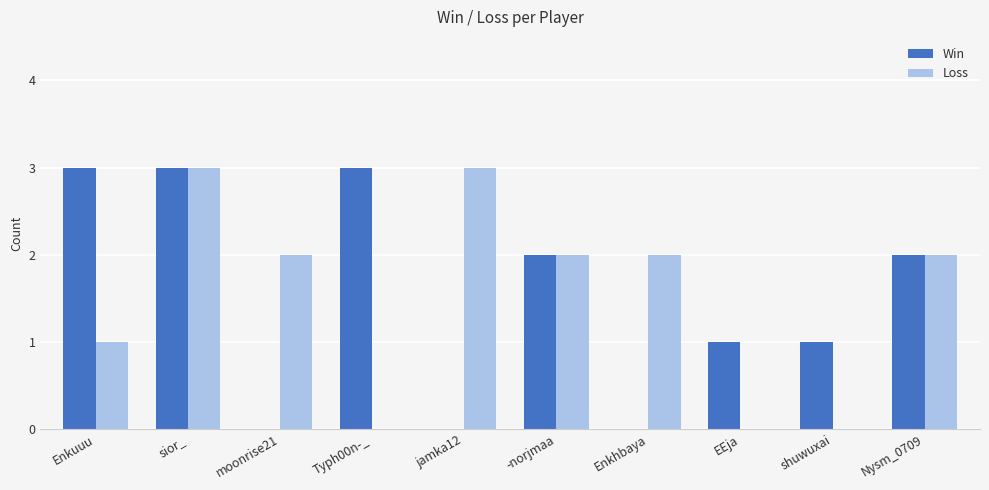

What is the total value across all series at Enkuuu?

4